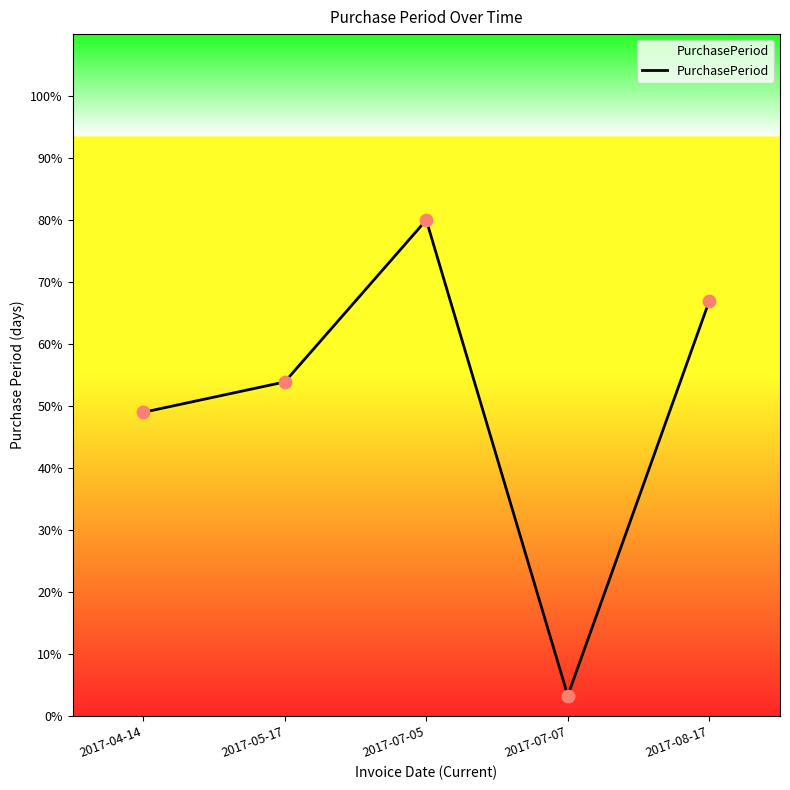

Between 2017-04-14 and 2017-07-07, which is larger?

2017-04-14